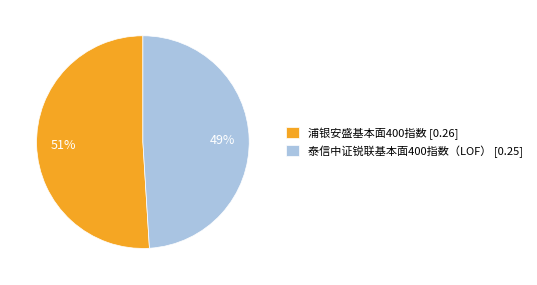

Is it true that 泰信中证锐联基本面400指数（LOF） is 62% of the pie?

False